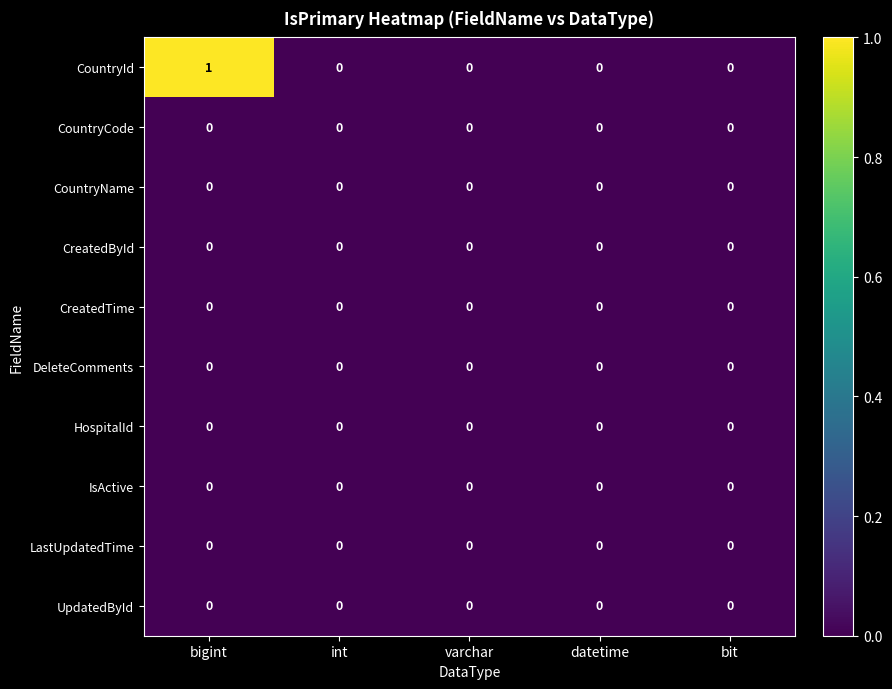

Count the number of categories in the chart.

5